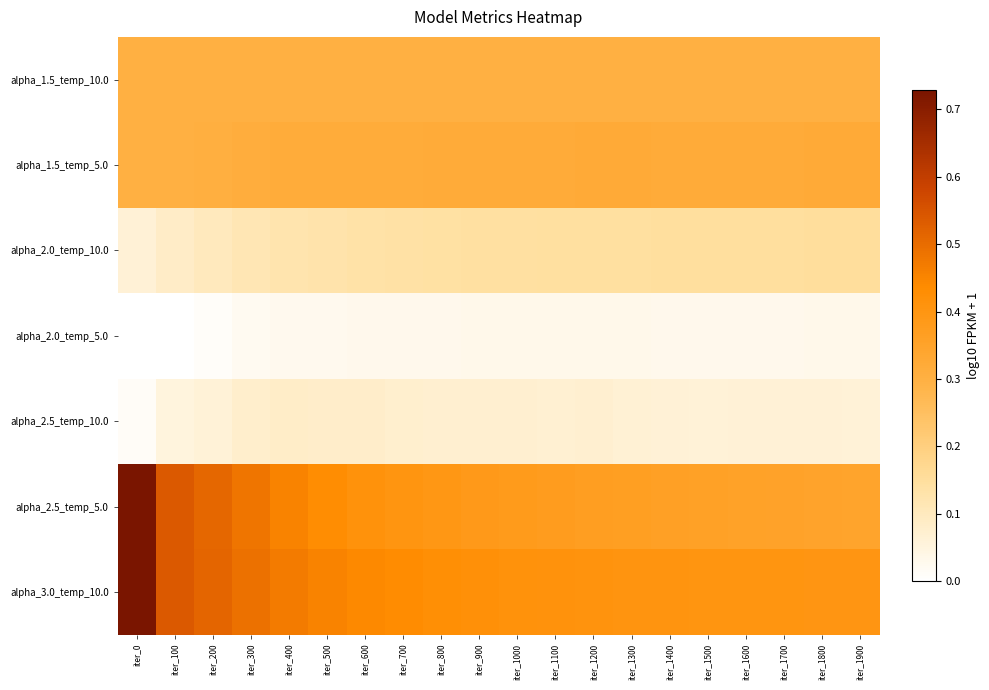

Which series has the largest total across all categories?

alpha_3.0_temp_10.0